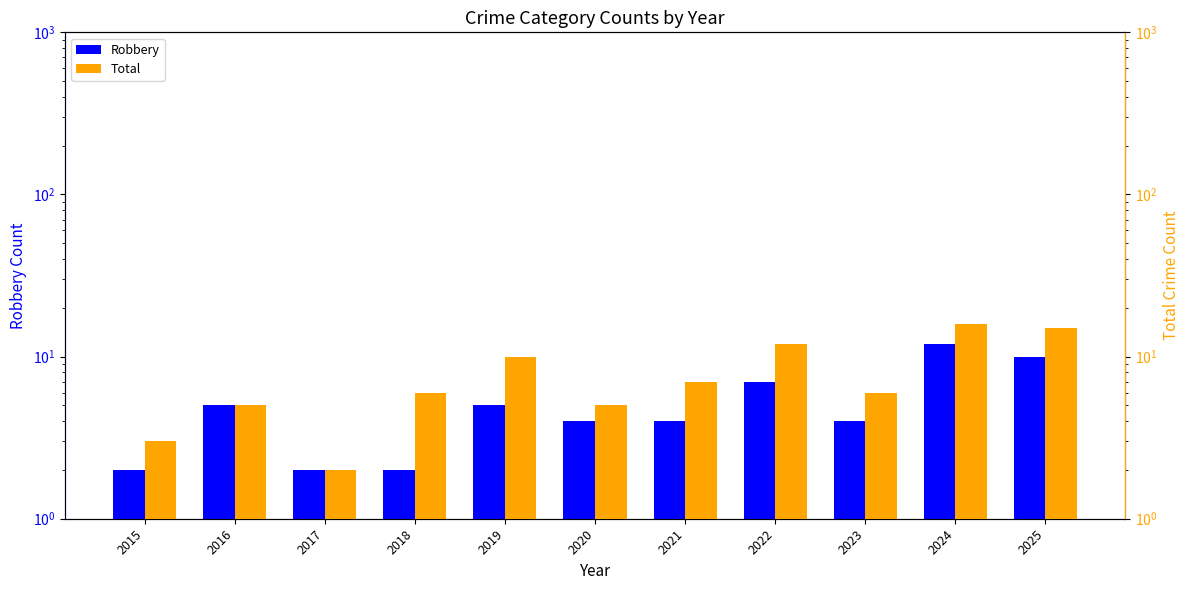

Count the number of data series in this chart.

2